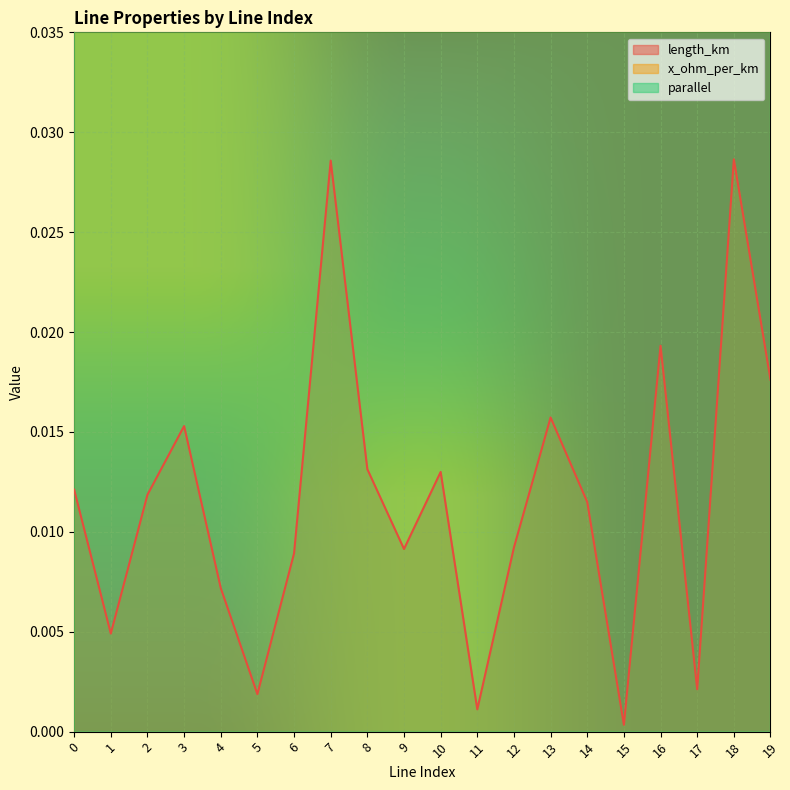

Which series changed the most between 12 and 19?

parallel